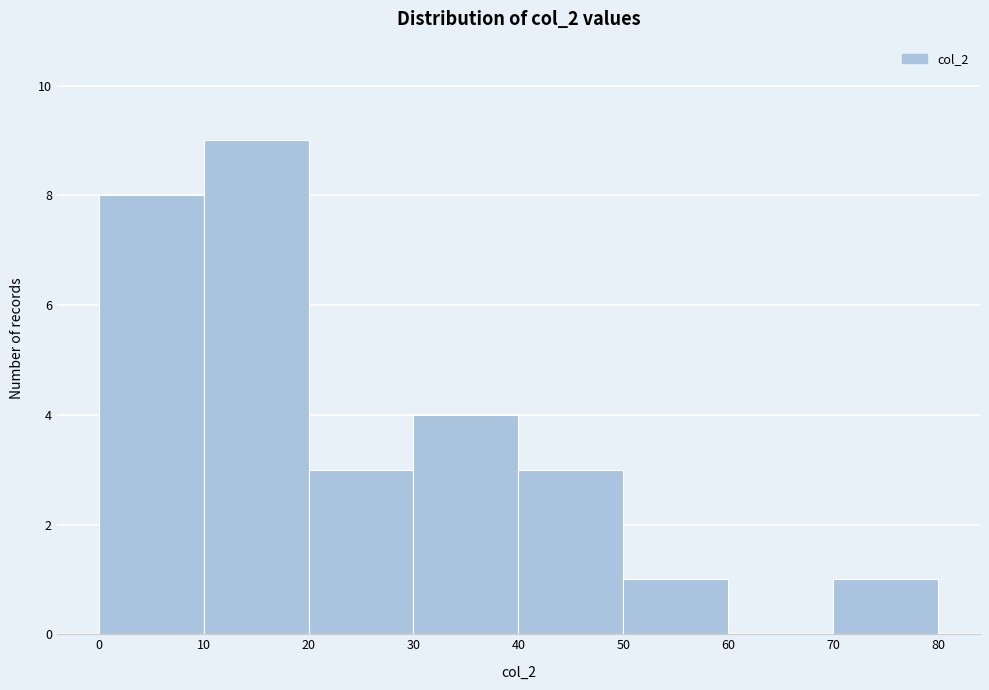

Reading left to right, list every bar in this chart as the range it spans on the x-axis followed by its height. The values are not printed on the chart, so give them approximately, as read against the axis.

0 to 10: 8
10 to 20: 9
20 to 30: 3
30 to 40: 4
40 to 50: 3
50 to 60: 1
60 to 70: 0
70 to 80: 1